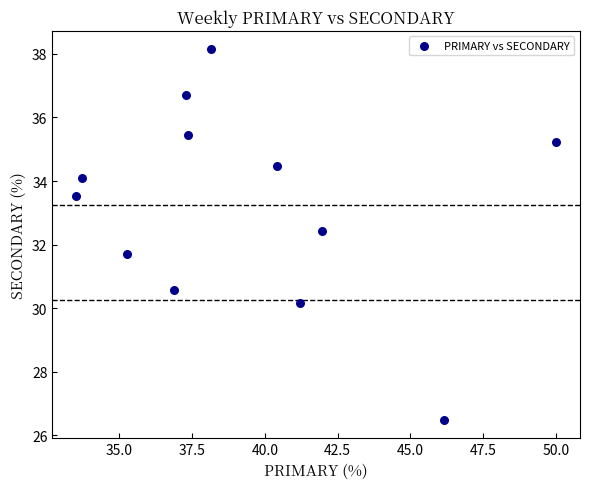

What is the average X value?

39.3